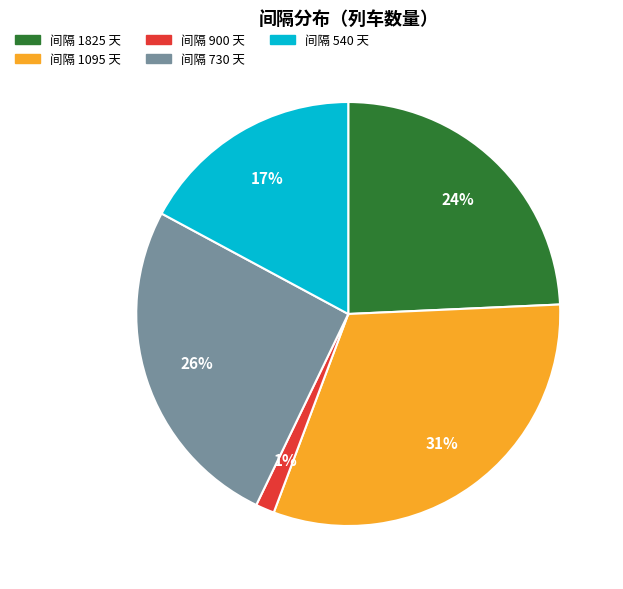

The 间隔 900 天 slice represents 1% of the pie. True or false?

True